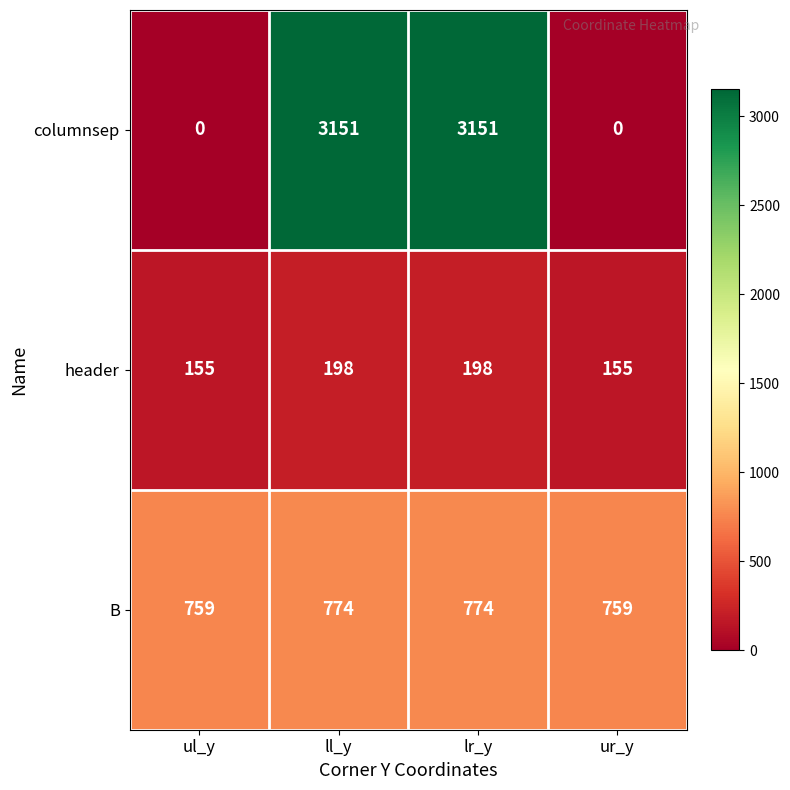

What is the sum of the columnsep values at ur_y and lr_y?

3151